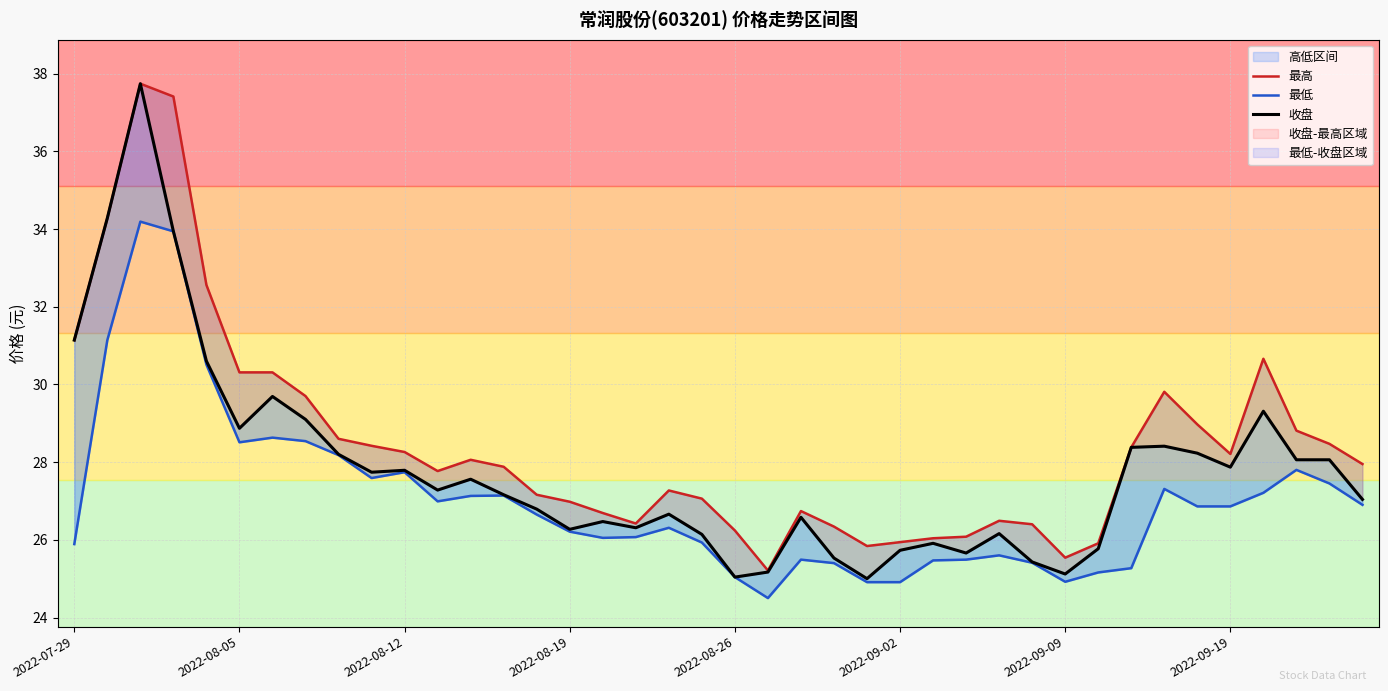

Does the chart display data point markers on the line(s)?

No